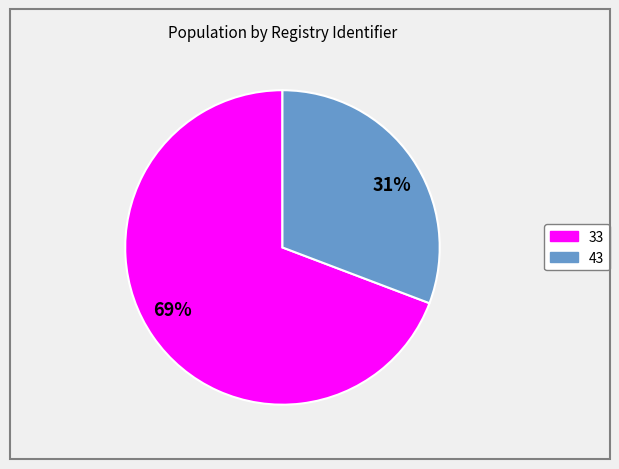

How many slices are in this pie chart?

2